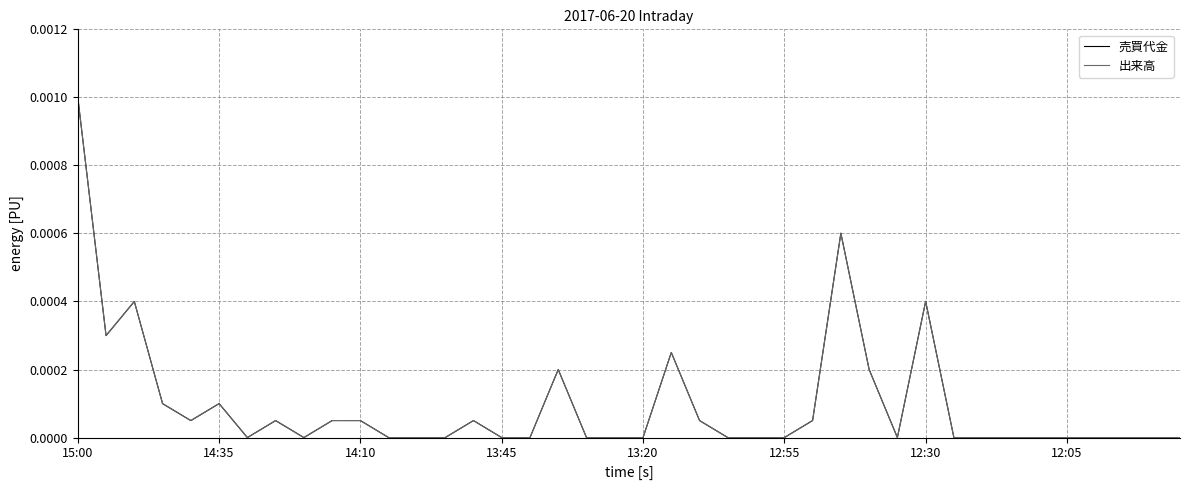

Count the number of categories in the chart.

40